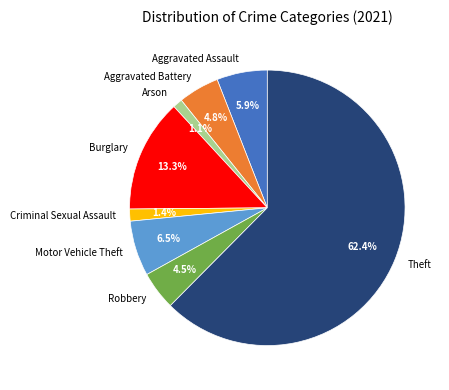

Combined, what portion of the pie is Motor Vehicle Theft and Robbery?

11.0%